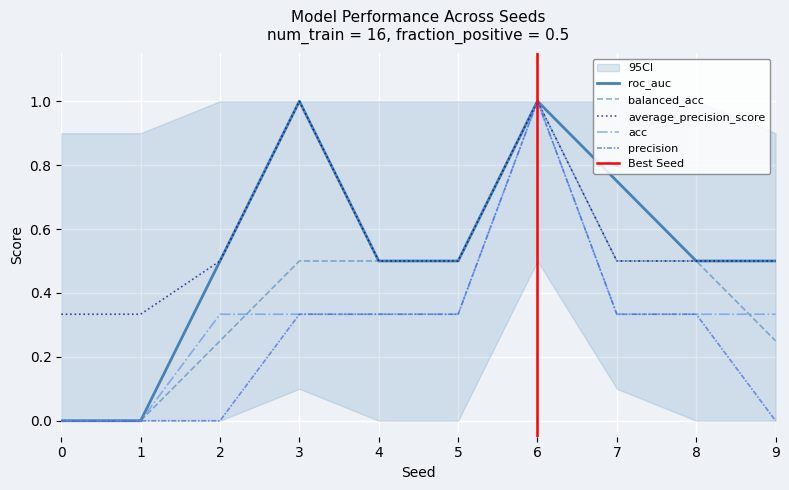

Which series has the widest spread of values?

roc_auc